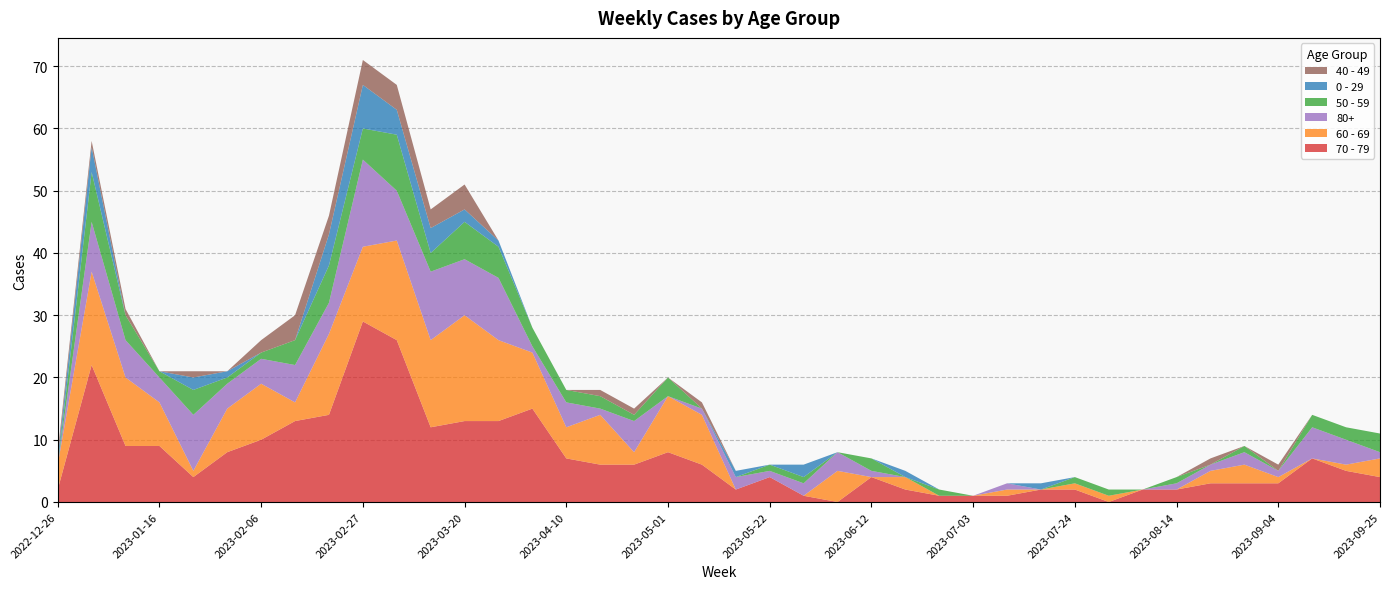

Reading left to right, what are all the values shown in this chart?

70 - 79: 2022-12-26=2	2023-01-02=22	2023-01-09=9	2023-01-16=9	2023-01-23=4	2023-01-30=8	2023-02-06=10	2023-02-13=13	2023-02-20=14	2023-02-27=29	2023-03-06=26	2023-03-13=12	2023-03-20=13	2023-03-27=13	2023-04-03=15	2023-04-10=7	2023-04-17=6	2023-04-24=6	2023-05-01=8	2023-05-08=6	2023-05-15=2	2023-05-22=4	2023-05-29=1	2023-06-05=0	2023-06-12=4	2023-06-19=2	2023-06-26=1	2023-07-03=1	2023-07-10=1	2023-07-17=2	2023-07-24=2	2023-07-31=0	2023-08-07=2	2023-08-14=2	2023-08-21=3	2023-08-28=3	2023-09-04=3	2023-09-11=7	2023-09-18=5	2023-09-25=4
60 - 69: 2022-12-26=4	2023-01-02=15	2023-01-09=11	2023-01-16=7	2023-01-23=1	2023-01-30=7	2023-02-06=9	2023-02-13=3	2023-02-20=13	2023-02-27=12	2023-03-06=16	2023-03-13=14	2023-03-20=17	2023-03-27=13	2023-04-03=9	2023-04-10=5	2023-04-17=8	2023-04-24=2	2023-05-01=9	2023-05-08=8	2023-05-15=0	2023-05-22=0	2023-05-29=0	2023-06-05=5	2023-06-12=0	2023-06-19=2	2023-06-26=0	2023-07-03=0	2023-07-10=1	2023-07-17=0	2023-07-24=1	2023-07-31=1	2023-08-07=0	2023-08-14=0	2023-08-21=2	2023-08-28=3	2023-09-04=1	2023-09-11=0	2023-09-18=1	2023-09-25=3
80+: 2022-12-26=0	2023-01-02=8	2023-01-09=6	2023-01-16=4	2023-01-23=9	2023-01-30=4	2023-02-06=4	2023-02-13=6	2023-02-20=5	2023-02-27=14	2023-03-06=8	2023-03-13=11	2023-03-20=9	2023-03-27=10	2023-04-03=1	2023-04-10=4	2023-04-17=1	2023-04-24=5	2023-05-01=0	2023-05-08=1	2023-05-15=2	2023-05-22=1	2023-05-29=2	2023-06-05=3	2023-06-12=1	2023-06-19=0	2023-06-26=0	2023-07-03=0	2023-07-10=1	2023-07-17=0	2023-07-24=0	2023-07-31=0	2023-08-07=0	2023-08-14=1	2023-08-21=1	2023-08-28=2	2023-09-04=1	2023-09-11=5	2023-09-18=4	2023-09-25=1
50 - 59: 2022-12-26=0	2023-01-02=8	2023-01-09=4	2023-01-16=1	2023-01-23=4	2023-01-30=1	2023-02-06=1	2023-02-13=4	2023-02-20=6	2023-02-27=5	2023-03-06=9	2023-03-13=3	2023-03-20=6	2023-03-27=5	2023-04-03=3	2023-04-10=2	2023-04-17=2	2023-04-24=1	2023-05-01=3	2023-05-08=0	2023-05-15=0	2023-05-22=1	2023-05-29=1	2023-06-05=0	2023-06-12=2	2023-06-19=0	2023-06-26=1	2023-07-03=0	2023-07-10=0	2023-07-17=0	2023-07-24=1	2023-07-31=1	2023-08-07=0	2023-08-14=1	2023-08-21=0	2023-08-28=1	2023-09-04=0	2023-09-11=2	2023-09-18=2	2023-09-25=3
0 - 29: 2022-12-26=1	2023-01-02=4	2023-01-09=0	2023-01-16=0	2023-01-23=2	2023-01-30=1	2023-02-06=0	2023-02-13=0	2023-02-20=5	2023-02-27=7	2023-03-06=4	2023-03-13=4	2023-03-20=2	2023-03-27=1	2023-04-03=0	2023-04-10=0	2023-04-17=0	2023-04-24=0	2023-05-01=0	2023-05-08=0	2023-05-15=1	2023-05-22=0	2023-05-29=2	2023-06-05=0	2023-06-12=0	2023-06-19=1	2023-06-26=0	2023-07-03=0	2023-07-10=0	2023-07-17=1	2023-07-24=0	2023-07-31=0	2023-08-07=0	2023-08-14=0	2023-08-21=0	2023-08-28=0	2023-09-04=0	2023-09-11=0	2023-09-18=0	2023-09-25=0
40 - 49: 2022-12-26=1	2023-01-02=1	2023-01-09=1	2023-01-16=0	2023-01-23=1	2023-01-30=0	2023-02-06=2	2023-02-13=4	2023-02-20=3	2023-02-27=4	2023-03-06=4	2023-03-13=3	2023-03-20=4	2023-03-27=0	2023-04-03=0	2023-04-10=0	2023-04-17=1	2023-04-24=1	2023-05-01=0	2023-05-08=1	2023-05-15=0	2023-05-22=0	2023-05-29=0	2023-06-05=0	2023-06-12=0	2023-06-19=0	2023-06-26=0	2023-07-03=0	2023-07-10=0	2023-07-17=0	2023-07-24=0	2023-07-31=0	2023-08-07=0	2023-08-14=0	2023-08-21=1	2023-08-28=0	2023-09-04=1	2023-09-11=0	2023-09-18=0	2023-09-25=0